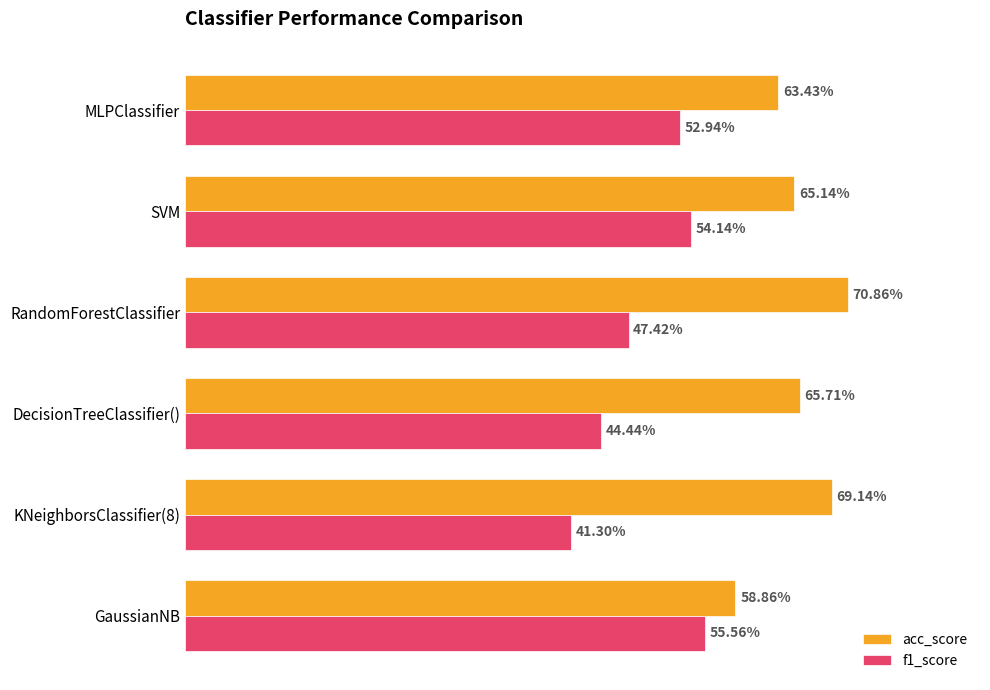

What is the smallest value displayed?

0.4